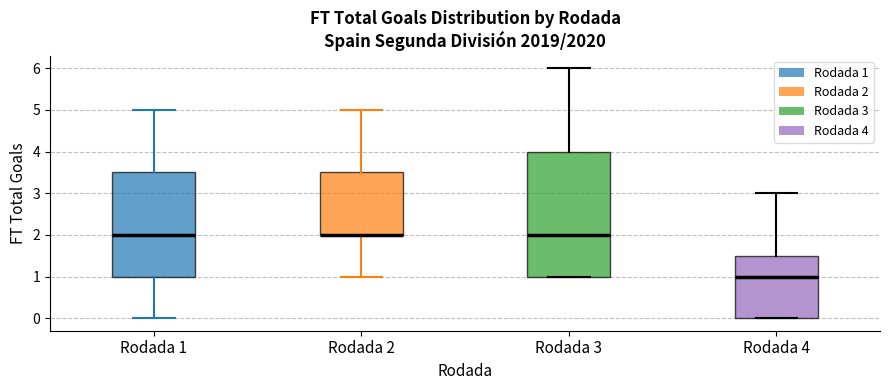

Reading left to right, transcribe this box plot: for each box, give where its median line is, the range the box spans, and where its two whiskers end, as read against the y-axis. The values are not printed on the chart, so give them approximately, as read against the axis.

Rodada 1: median 2.0, box 1.0 to 3.5, whiskers 0.0 to 5.0
Rodada 2: median 2.0 (drawn on the box's lower edge), box 2.0 to 3.5, whiskers 1.0 to 5.0
Rodada 3: median 2.0, box 1.0 to 4.0, whiskers 1.0 to 6.0
Rodada 4: median 1.0, box 0.0 to 1.5, whiskers 0.0 to 3.0